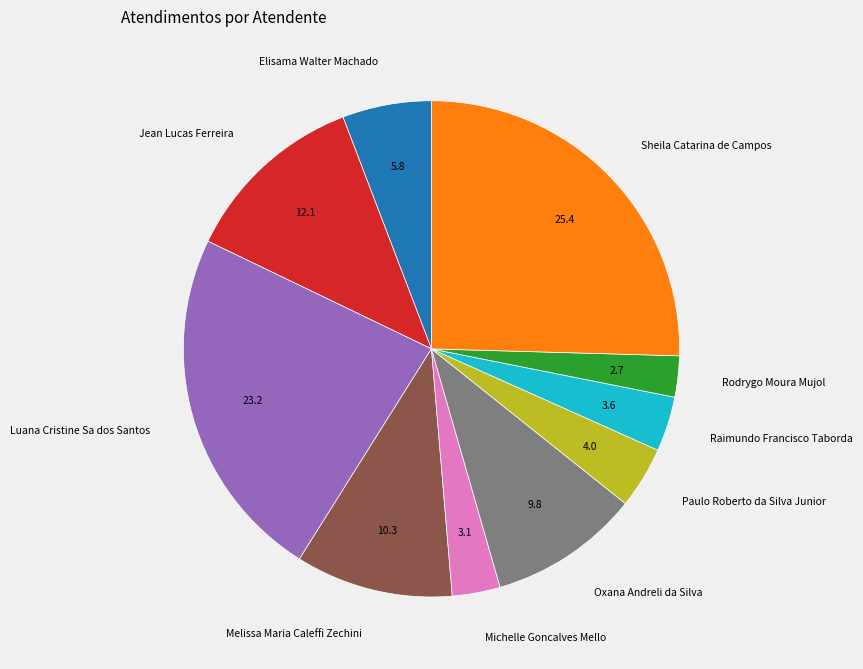

Approximately how many times larger is the value at Raimundo Francisco Taborda compared to Michelle Goncalves Mello?

1.1